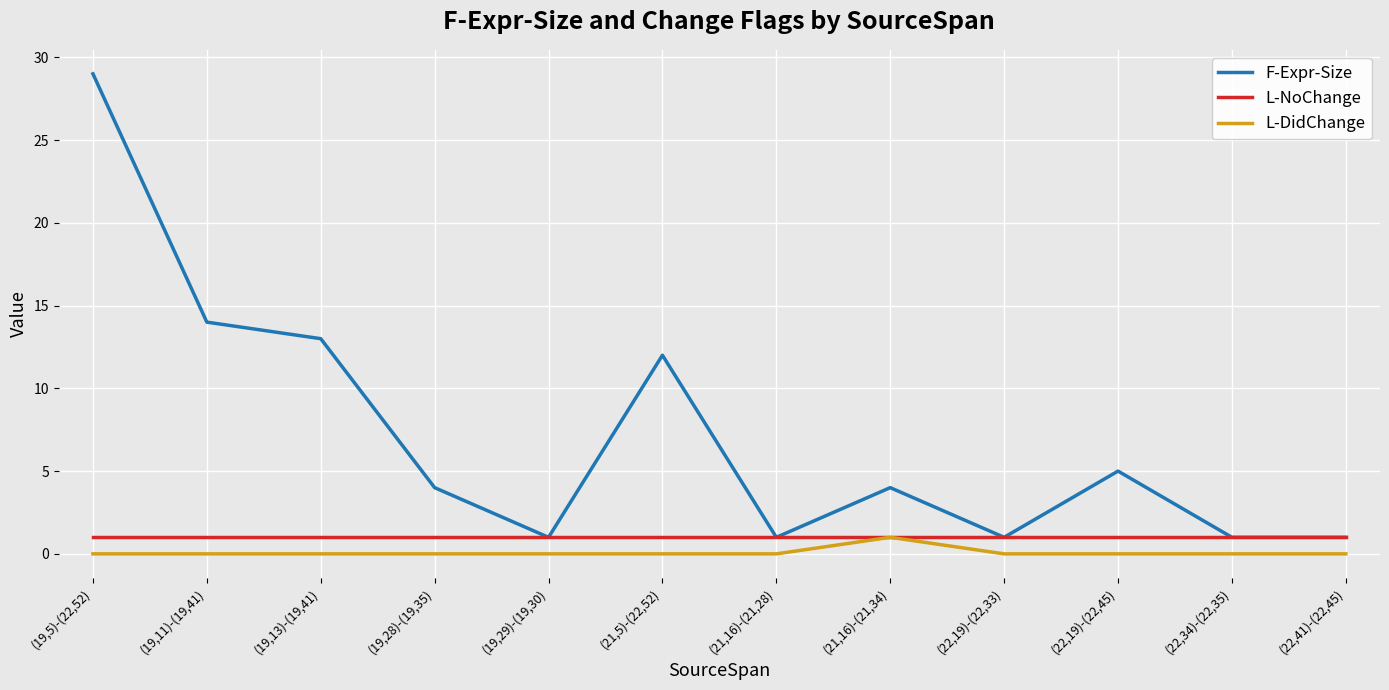

At which category is the sum across all series the highest?

(19,5)-(22,52)